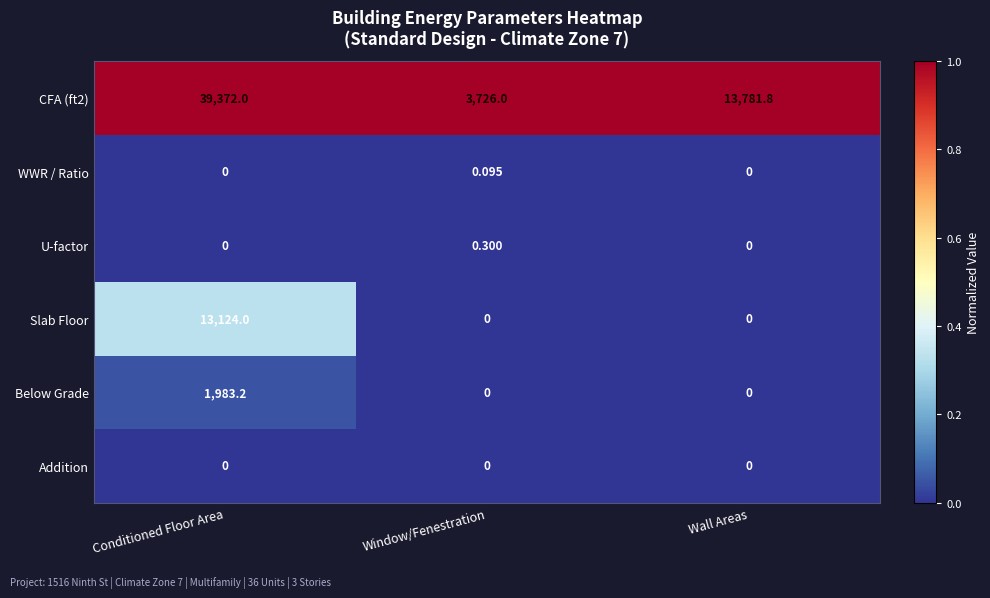

Rank the categories by CFA (ft2) value from lowest to highest.

Window/Fenestration, Wall Areas, Conditioned Floor Area